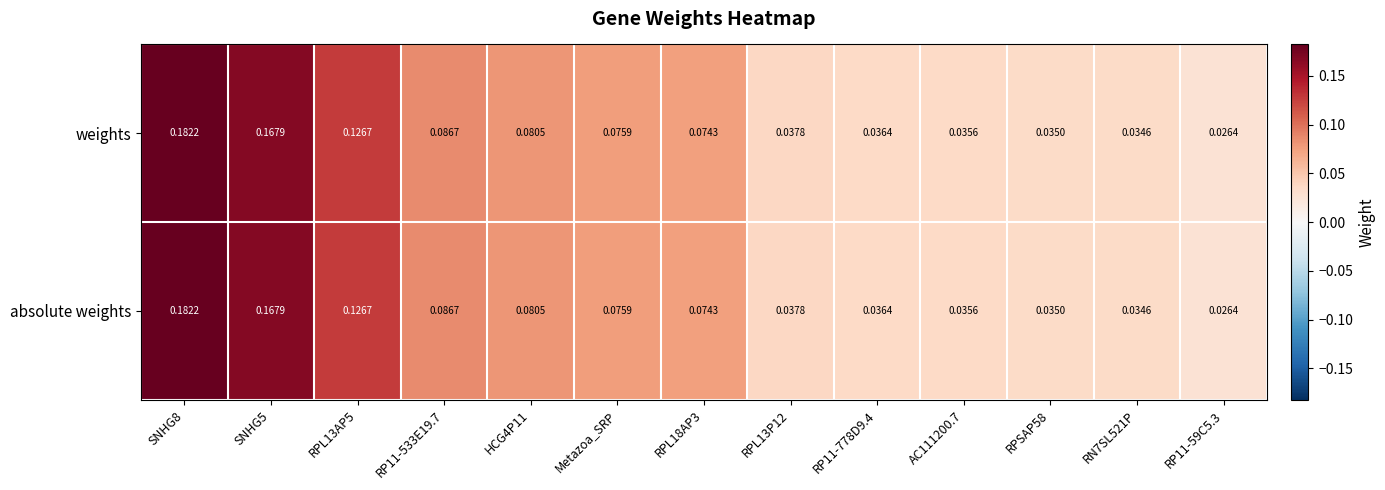

Is the value of weights at HCG4P11 greater than the value of absolute weights at Metazoa_SRP?

Yes